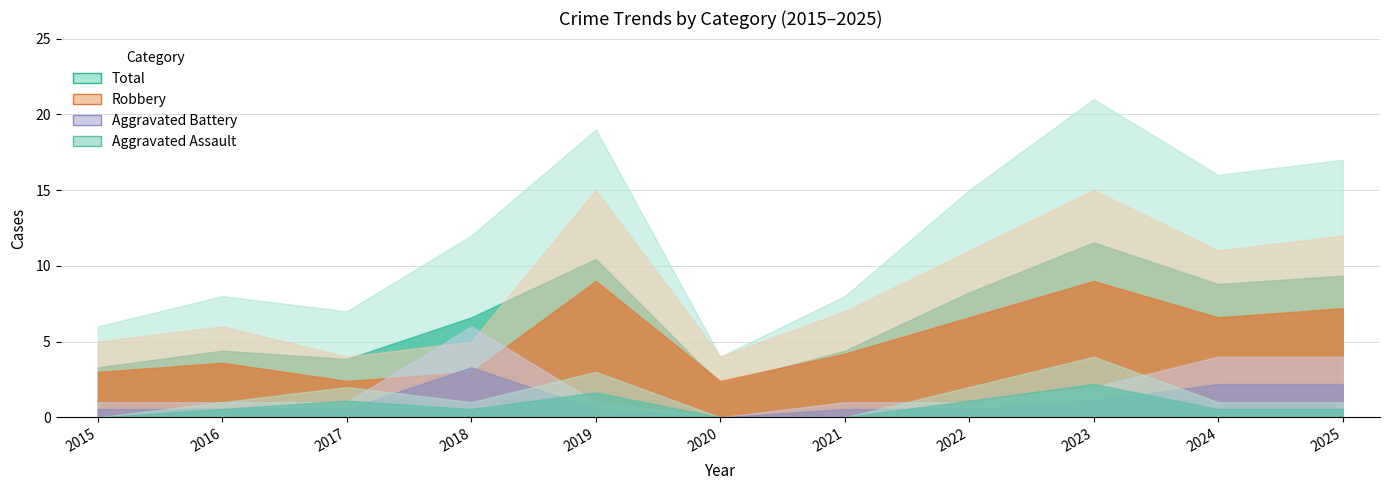

Which series changed the most between 2015 and 2018?

Total